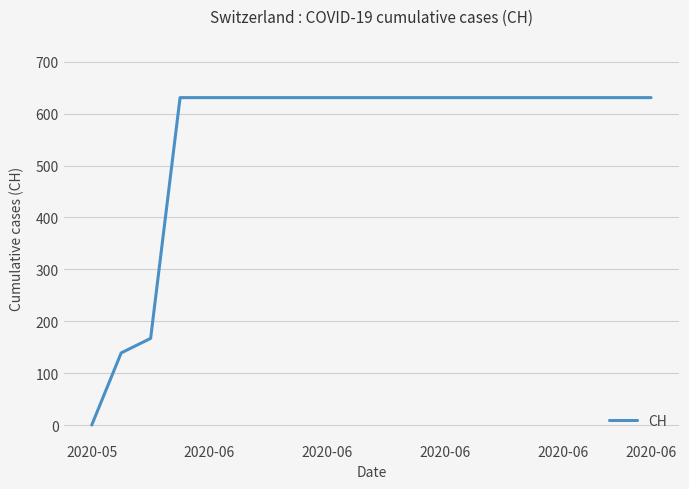

What is the difference between the maximum and minimum values?

631